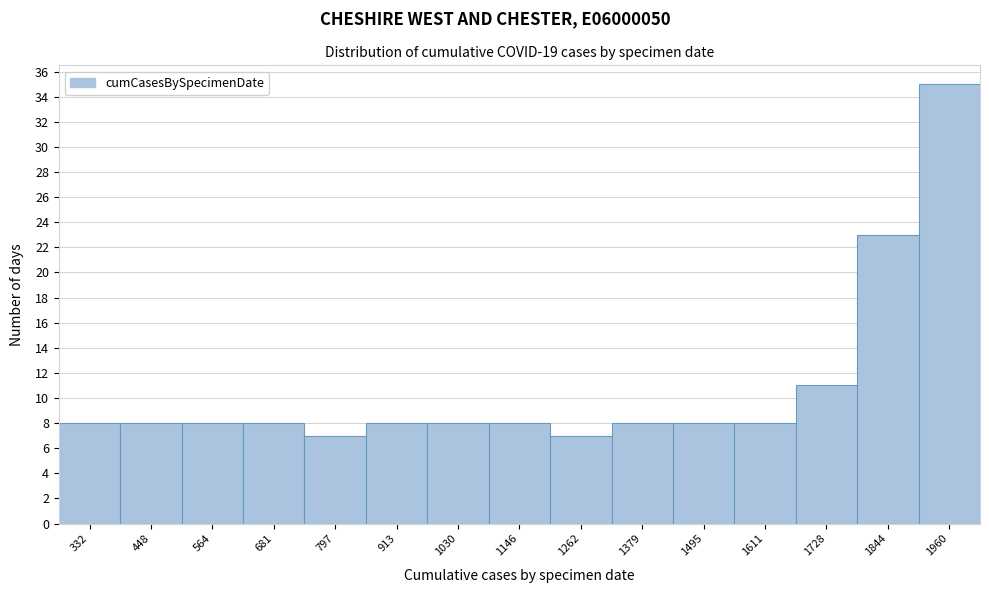

Reading left to right, what are all the values shown in this chart?

8	8	8	8	7	8	8	8	7	8	8	8	11	23	35